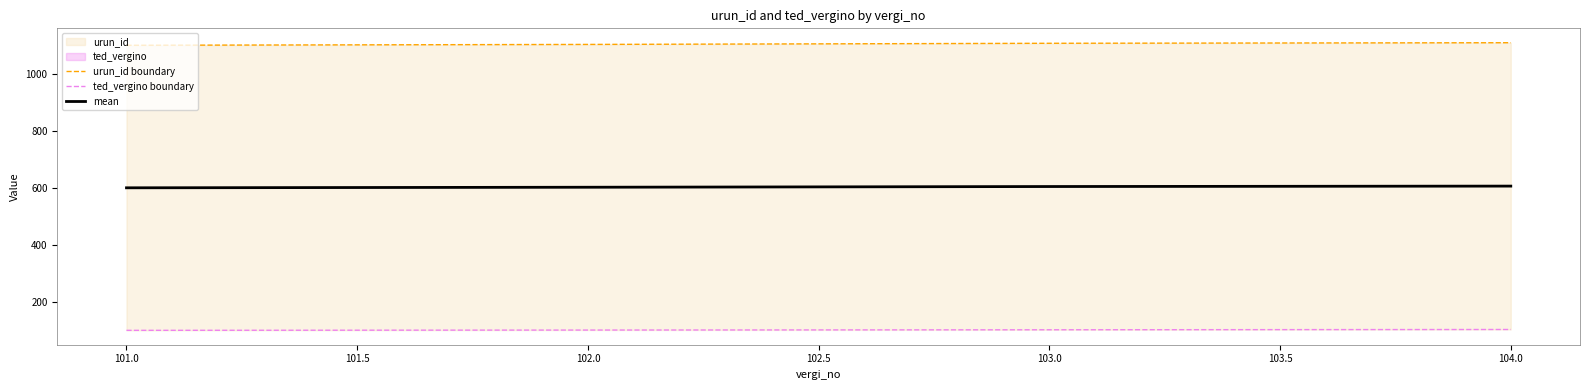

What is the highest value of the mean series?

607.5